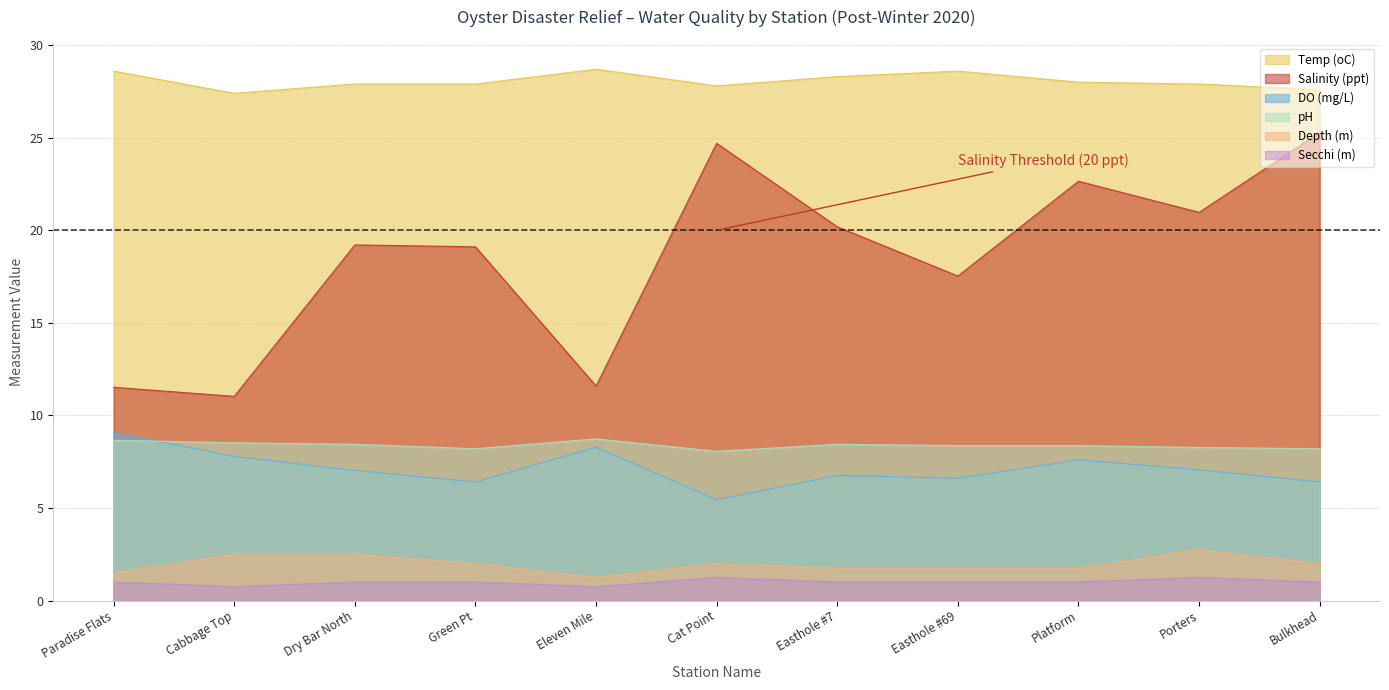

Reading left to right, extract all data points from this chart.

Temp (oC): Paradise Flats=28.6	Cabbage Top=27.4	Dry Bar North=27.9	Green Pt=27.9	Eleven Mile=28.7	Cat Point=27.8	Easthole #7=28.3	Easthole #69=28.6	Platform=28.0	Porters=27.9	Bulkhead=27.6
Salinity (ppt): Paradise Flats=11.5	Cabbage Top=11.0	Dry Bar North=19.2	Green Pt=19.1	Eleven Mile=11.6	Cat Point=24.7	Easthole #7=20.2	Easthole #69=17.5	Platform=22.6	Porters=21.0	Bulkhead=25.3
DO (mg/L): Paradise Flats=9.1	Cabbage Top=7.8	Dry Bar North=7.0	Green Pt=6.4	Eleven Mile=8.3	Cat Point=5.4	Easthole #7=6.8	Easthole #69=6.6	Platform=7.6	Porters=7.1	Bulkhead=6.4
pH: Paradise Flats=8.7	Cabbage Top=8.5	Dry Bar North=8.4	Green Pt=8.2	Eleven Mile=8.7	Cat Point=8.1	Easthole #7=8.4	Easthole #69=8.4	Platform=8.4	Porters=8.3	Bulkhead=8.2
Depth (m): Paradise Flats=1.5	Cabbage Top=2.5	Dry Bar North=2.5	Green Pt=2.0	Eleven Mile=1.2	Cat Point=2.0	Easthole #7=1.8	Easthole #69=1.8	Platform=1.8	Porters=2.8	Bulkhead=2.0
Secchi (m): Paradise Flats=1.0	Cabbage Top=0.8	Dry Bar North=1.0	Green Pt=1.0	Eleven Mile=0.8	Cat Point=1.2	Easthole #7=1.0	Easthole #69=1.0	Platform=1.0	Porters=1.2	Bulkhead=1.0